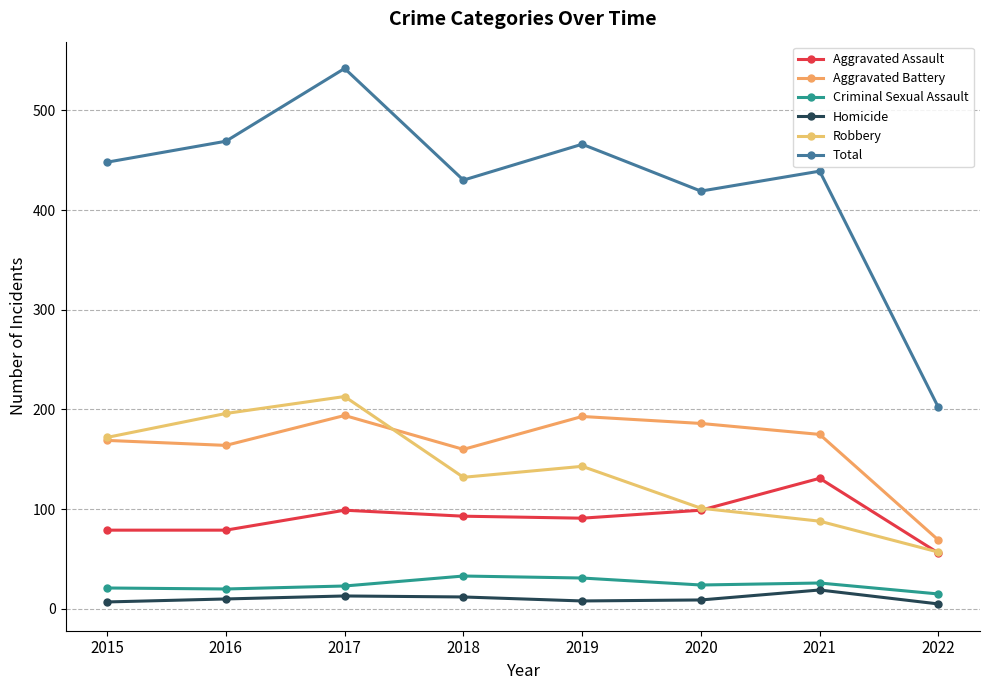

Which has a higher value, 2016 or 2018?

2018